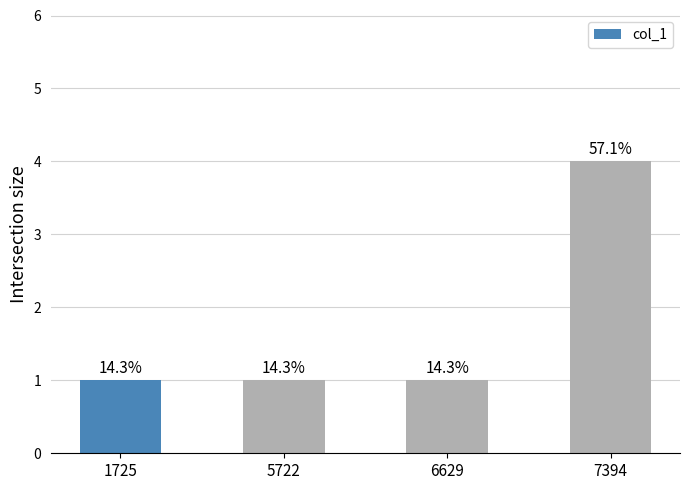

List the labels in order of value, largest first.

7394, 1725, 5722, 6629